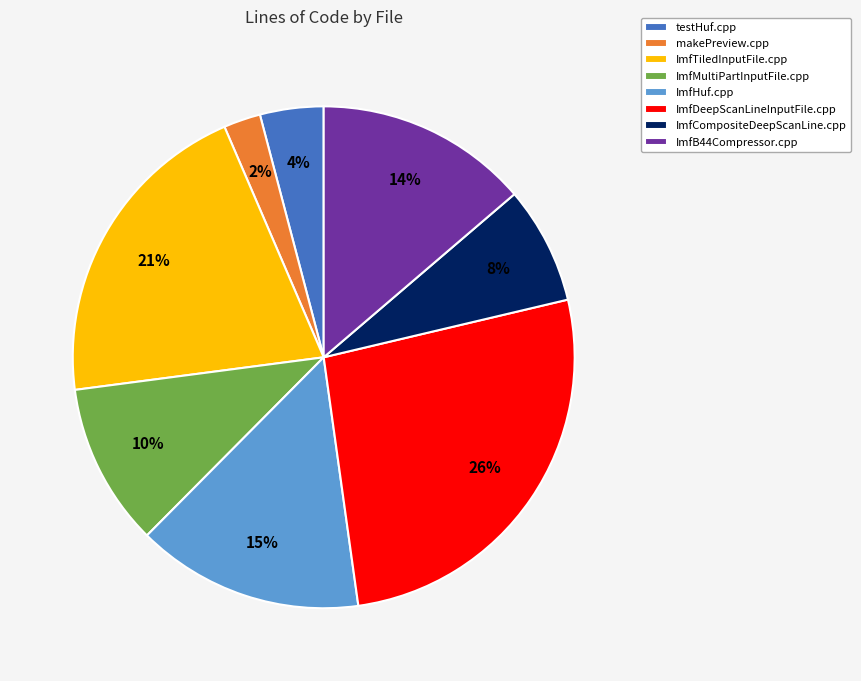

True or false: ImfDeepScanLineInputFile.cpp accounts for 17% of the total.

False